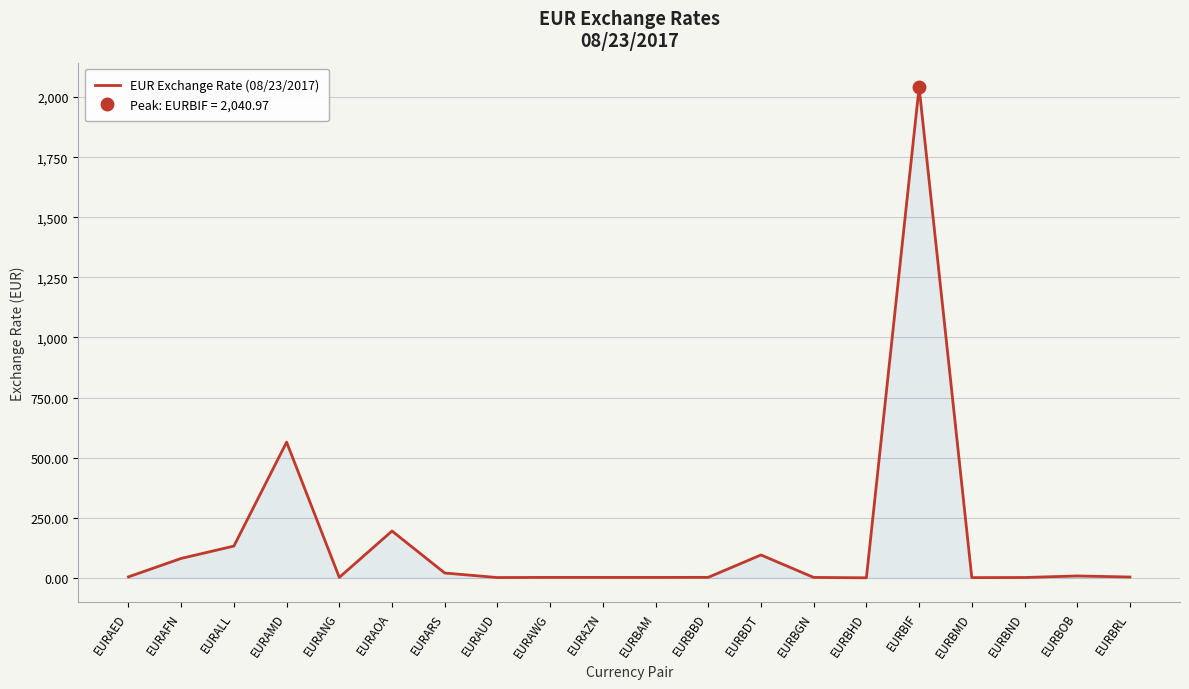

What is the value of the 10th point from the left?

2.0